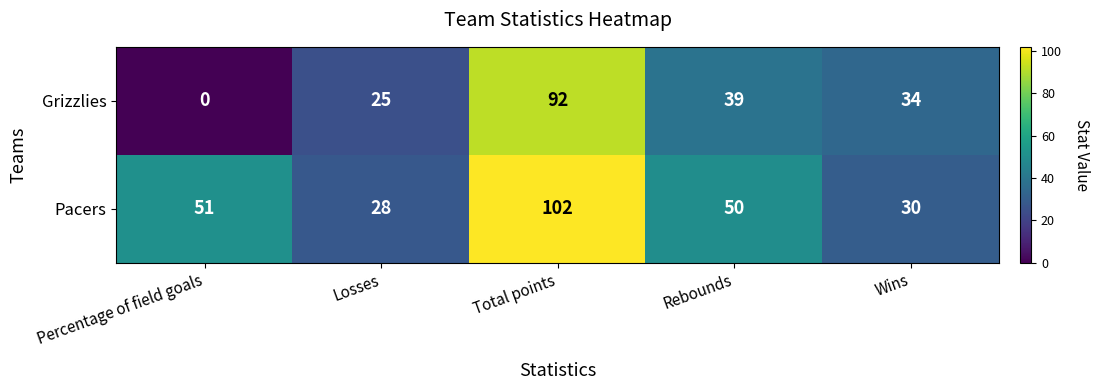

What is the spread (max minus min) of values at Rebounds?

11